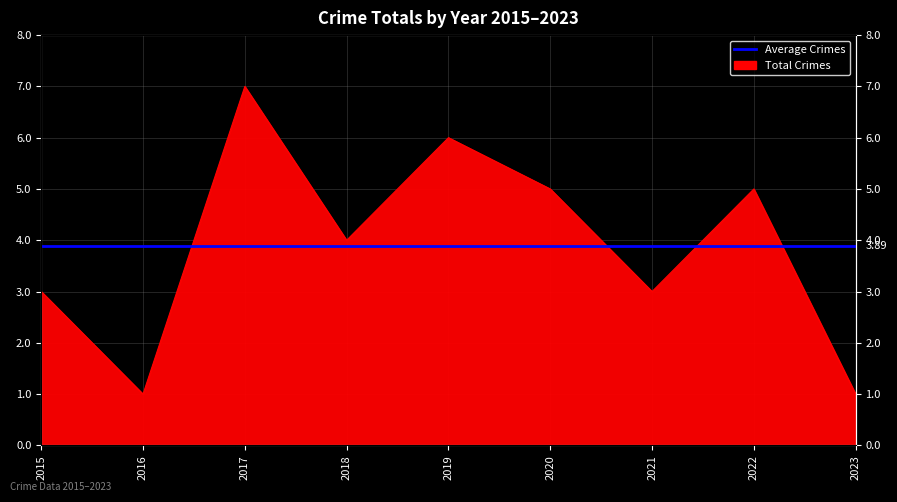

What is the change in value from 2017 to 2022?

-2